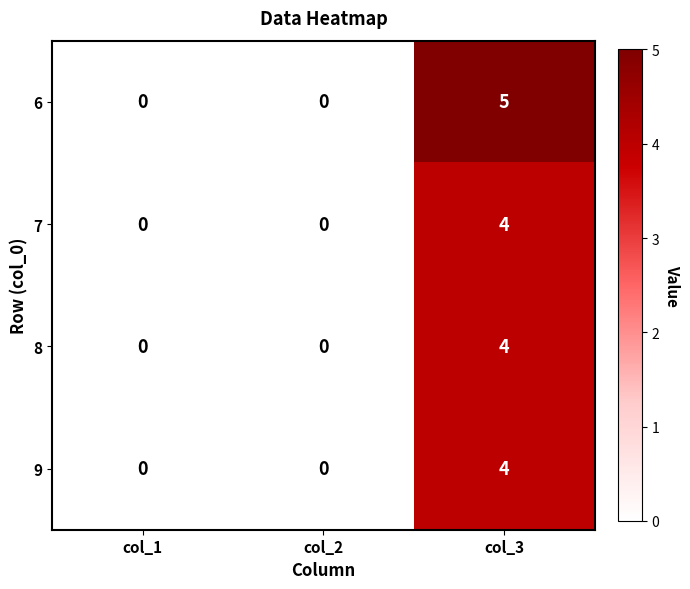

Which series has the widest spread of values?

6